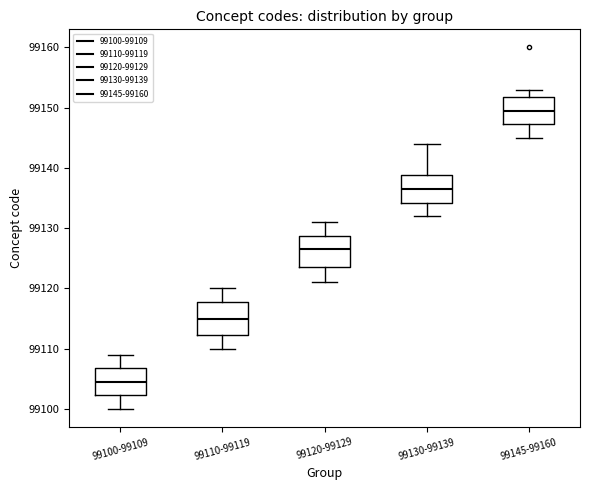

Which box has the highest median line?

99145-99160